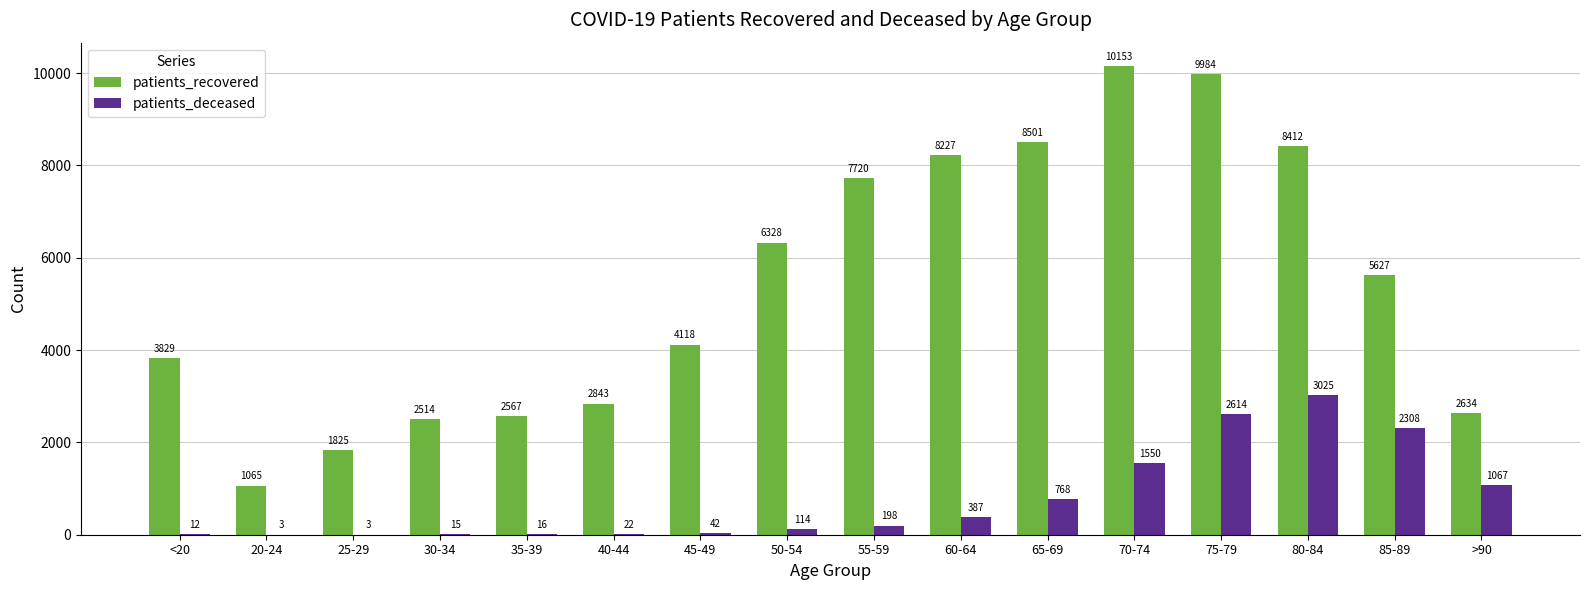

What is the total value across all series at 30-34?

2529